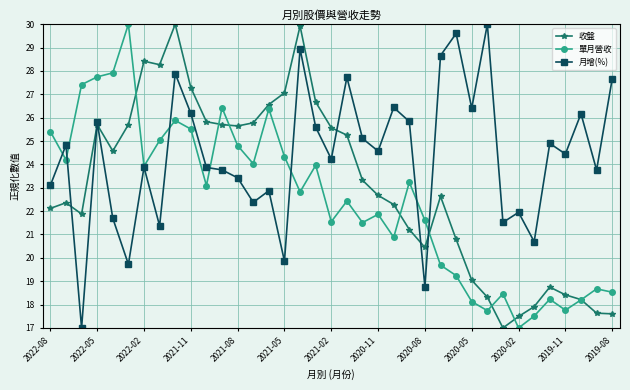

List the series in order of their overall mean, lowest first.

單月營收, 收盤, 月增(%)